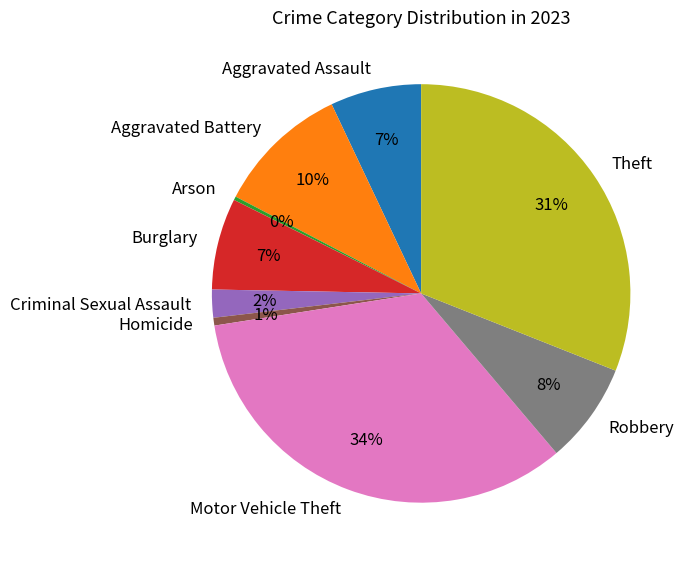

True or false: Homicide accounts for 11% of the total.

False